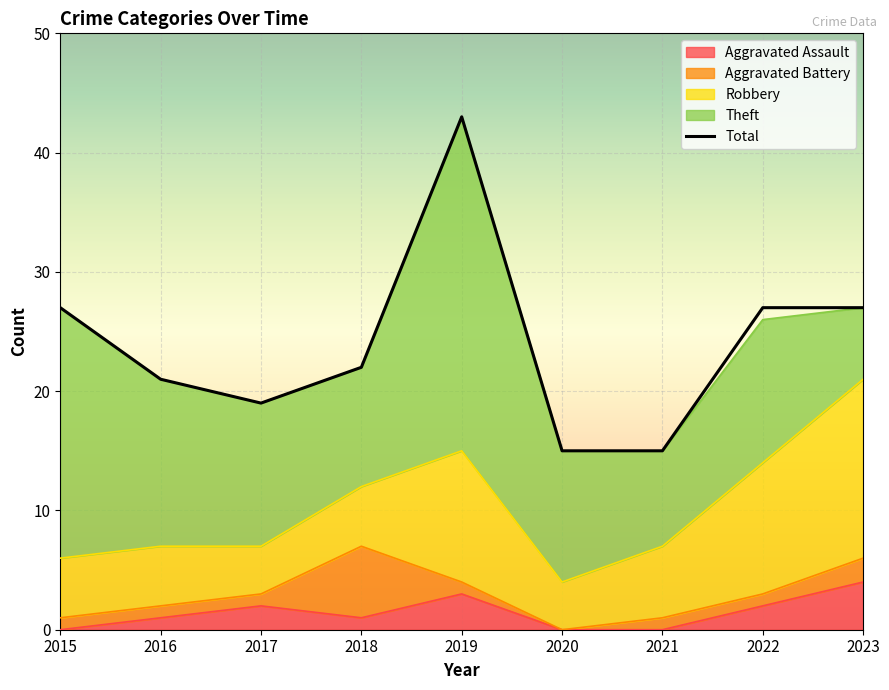

Reading right to left, list all the values displayed in this chart.

2023=27	2022=27	2021=15	2020=15	2019=43	2018=22	2017=19	2016=21	2015=27